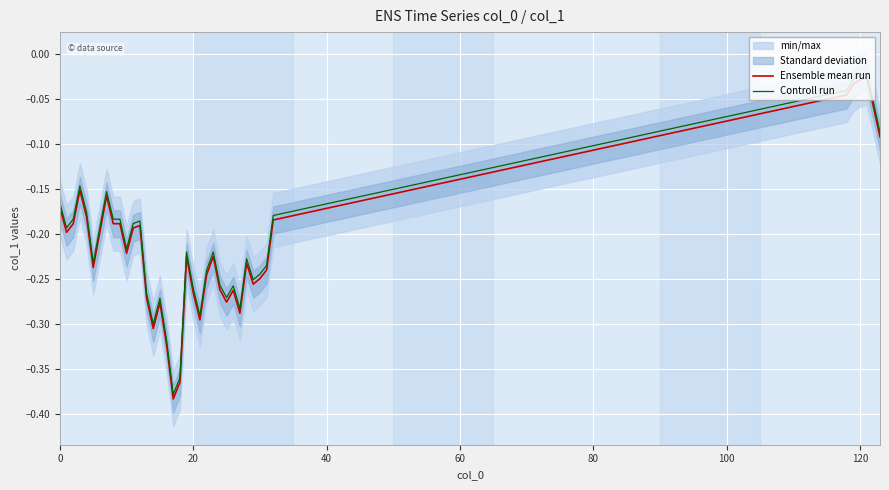

The value of Ensemble mean run at 22 is -0.4. True or false?

False